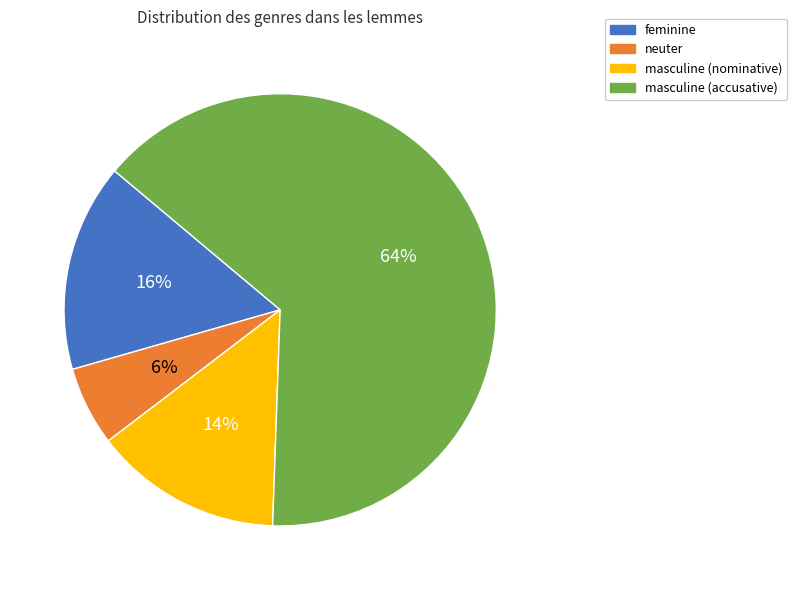

To the nearest percent, what portion does feminine represent?

16%